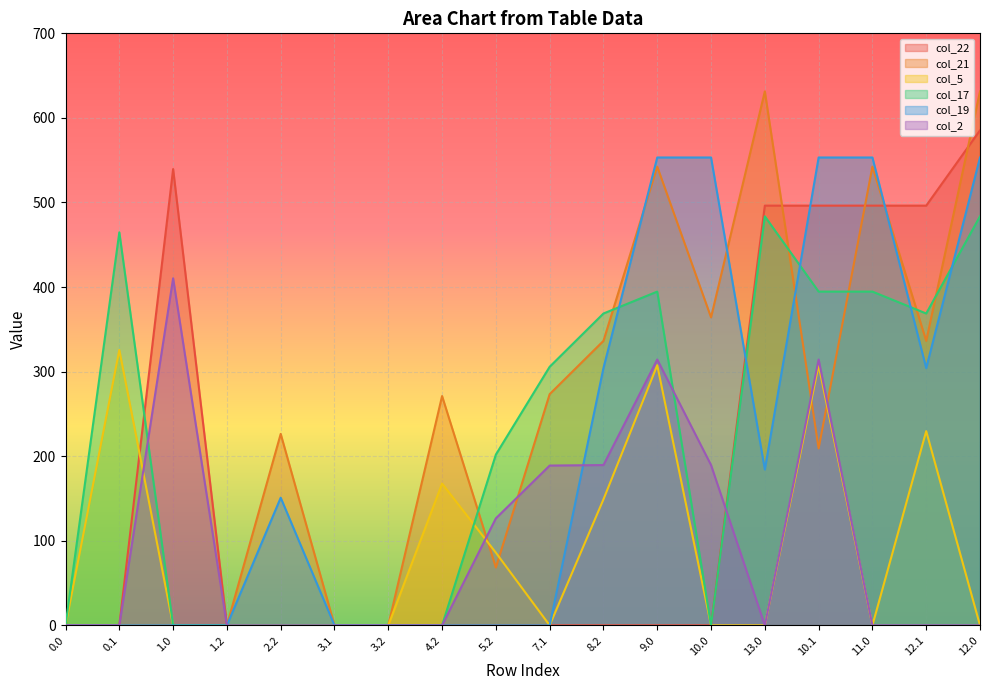

Between which two adjacent categories do col_2 and col_21 first intersect?

4.2 and 5.2